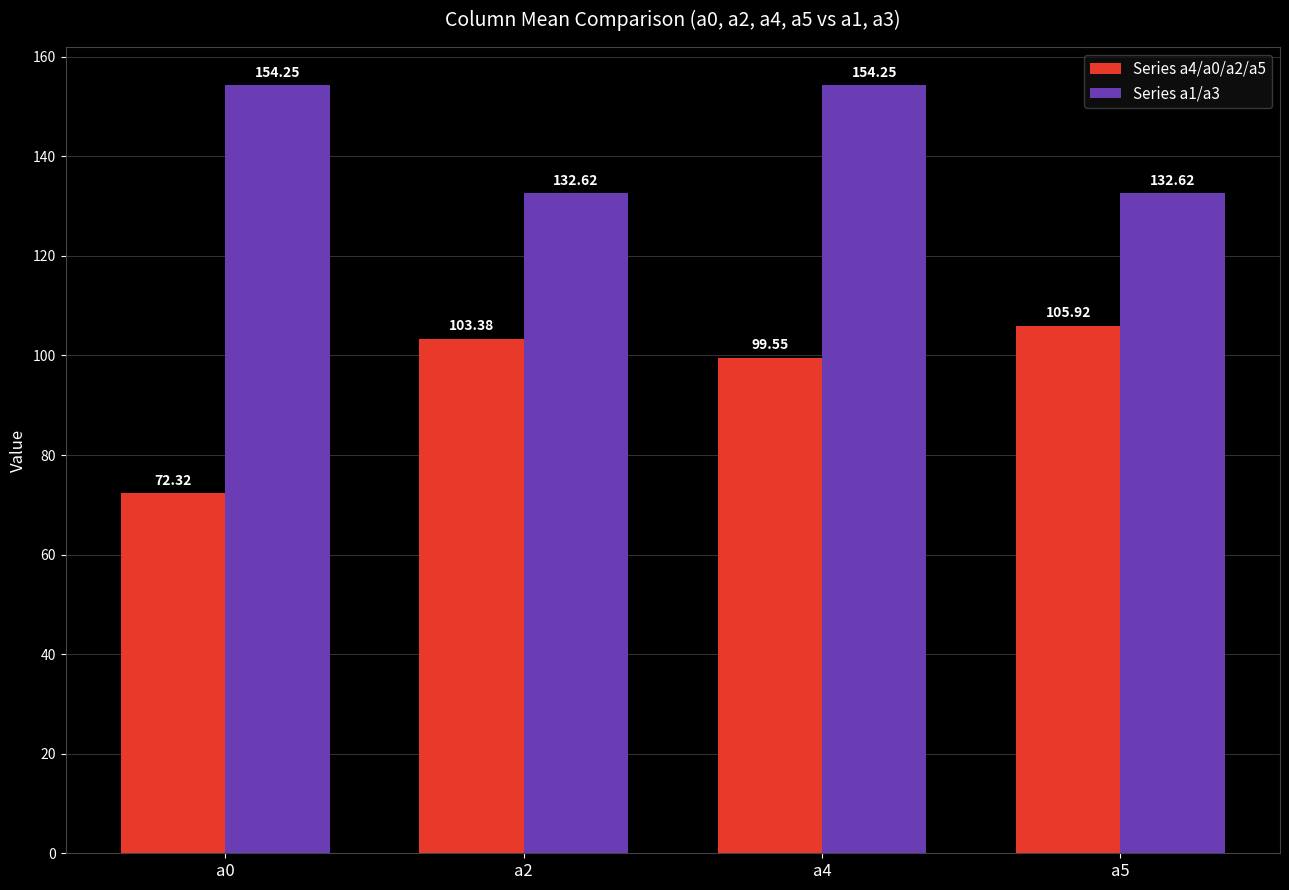

List the series in order of their peak value, lowest first.

Series a4/a0/a2/a5, Series a1/a3